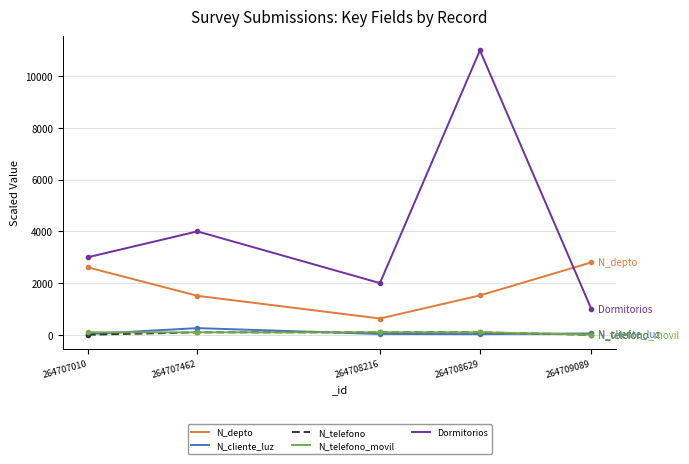

What are all the series names shown in the legend?

N_depto, N_cliente_luz, N_telefono, N_telefono_movil, Dormitorios